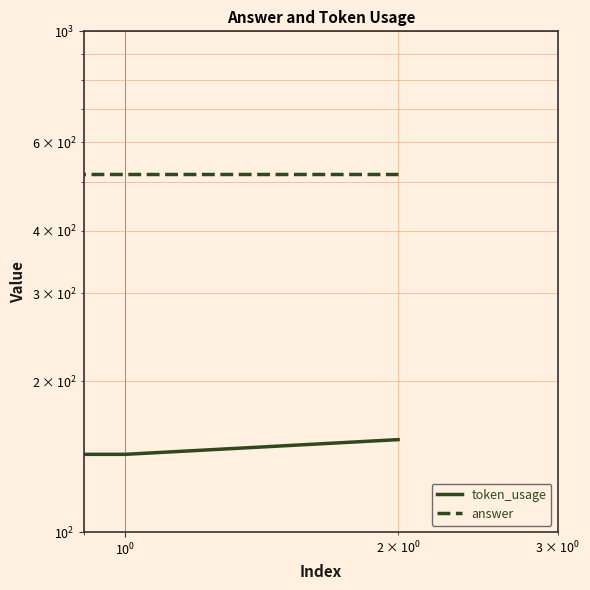

Is it true that token_usage equals 48 at $\mathdefault{10^{-1}}$?

False